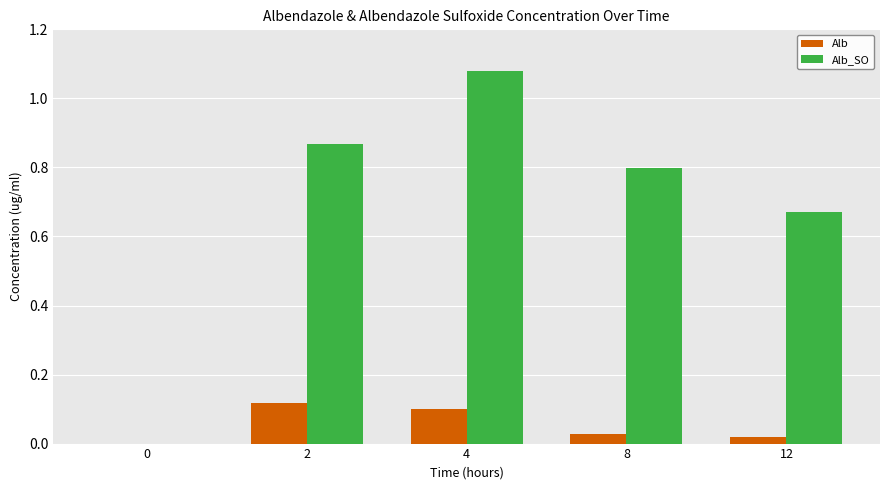

The value of Alb at 0 is 0.1. True or false?

False